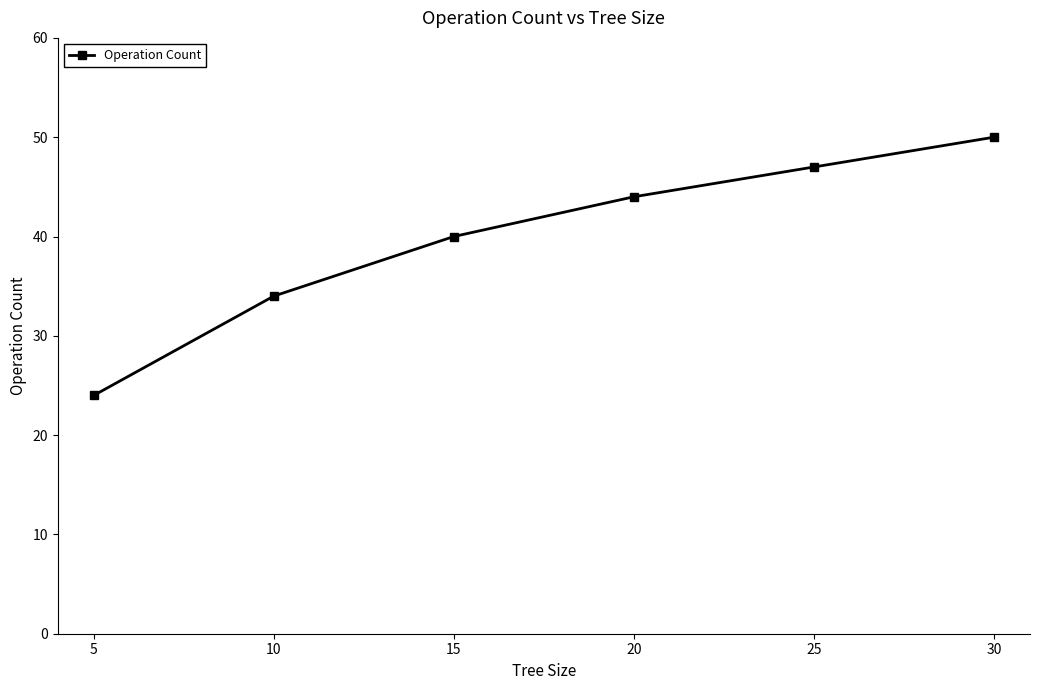

At which category does the chart reach its peak across all series?

30